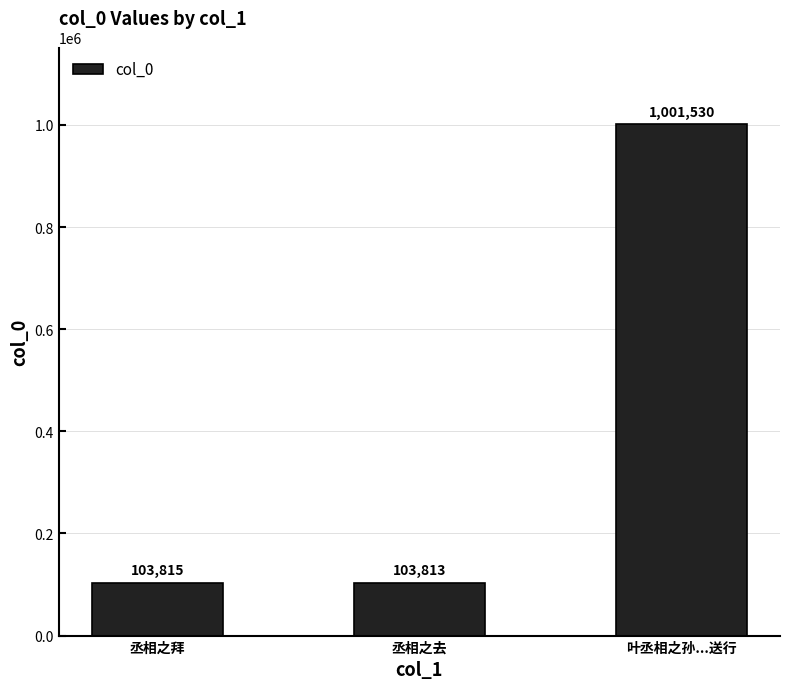

Reading left to right, list all the values displayed in this chart.

丞相之拜=103815	丞相之去=103813	叶丞相之孙...送行=1001530